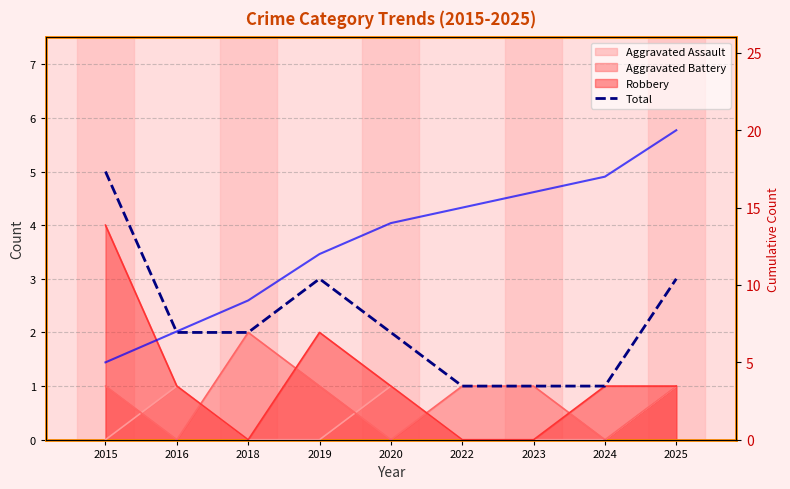

How many values in the Cumulative Total series are below 14?

4